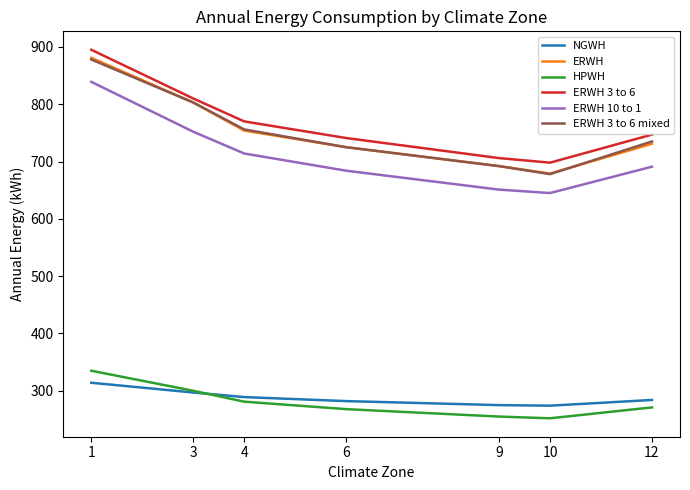

Does the chart display data point markers on the line(s)?

No